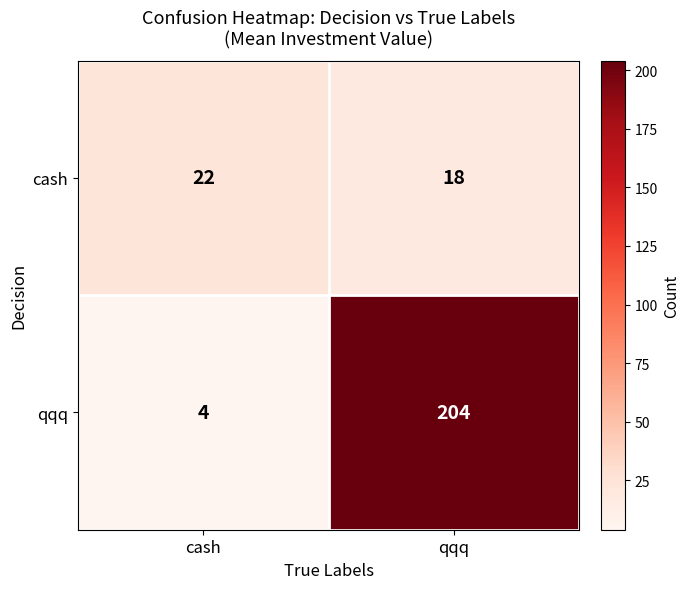

How many categories are shown in the chart?

2